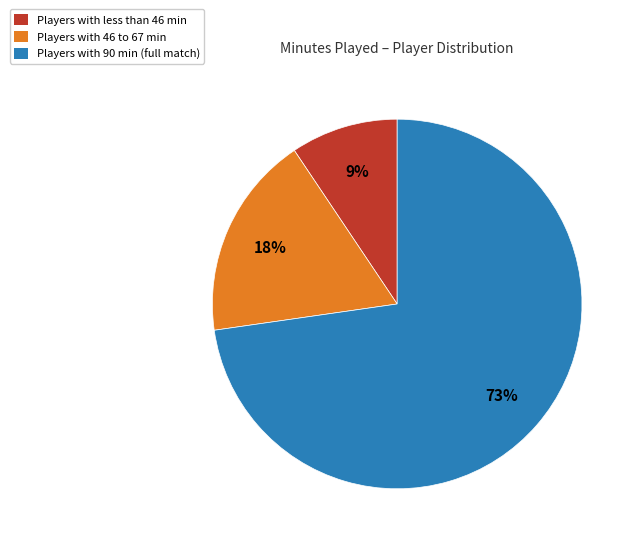

To the nearest percent, what is the average slice percentage?

33%